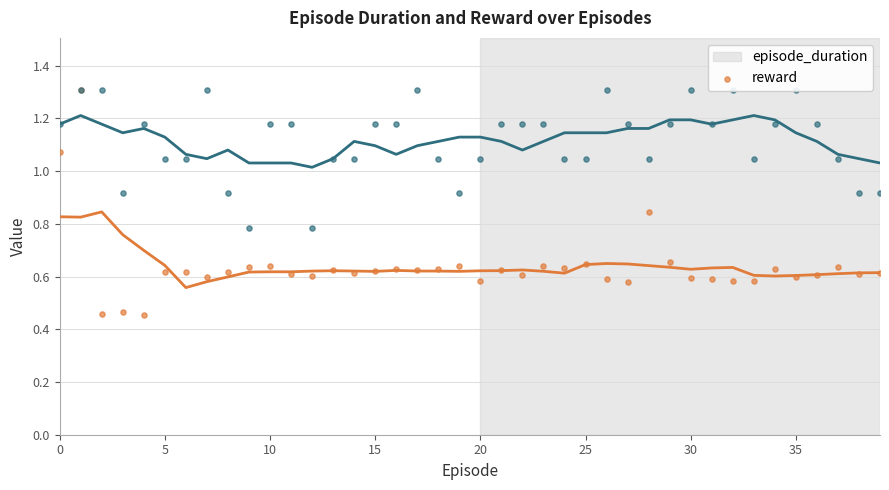

True or false: reward and episode_duration intersect in this chart.

False